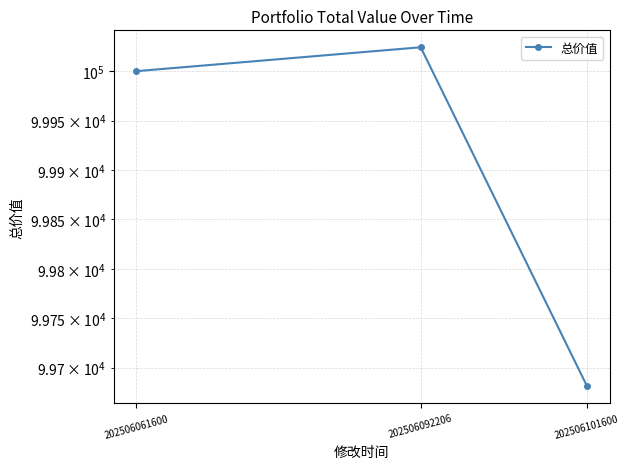

Where is the data nearest to the value 99852?

202506061600